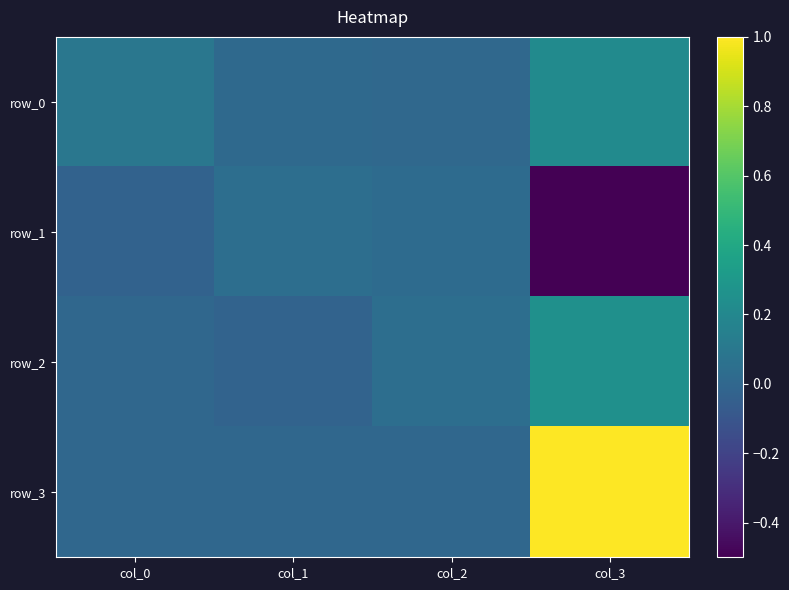

True or false: row_2 has a value of -0.0 at col_1.

False